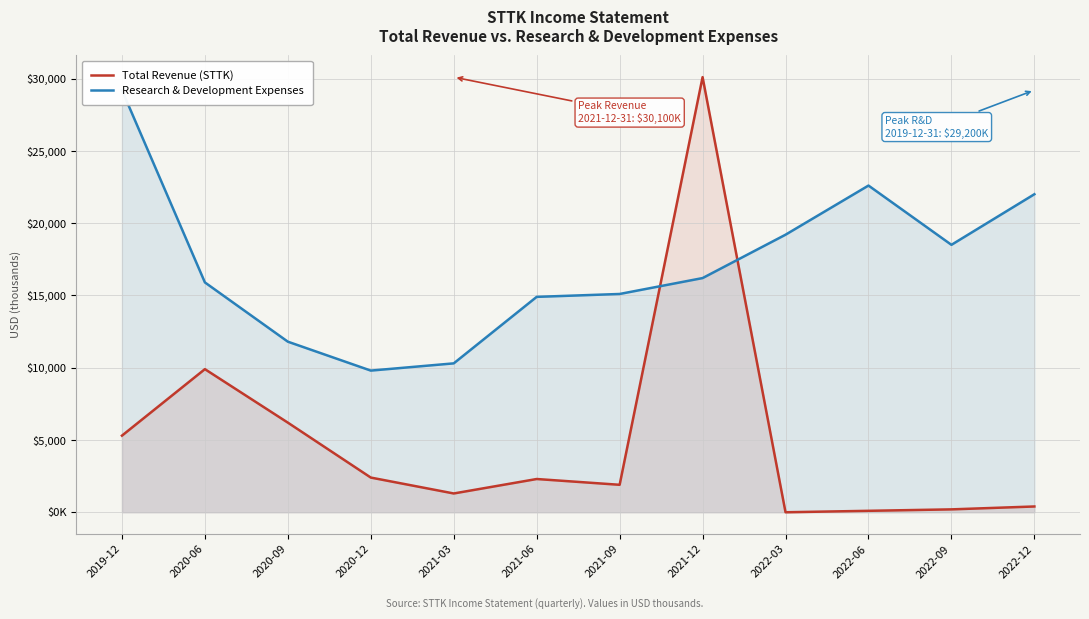

What is the difference between the maximum and minimum values in the Research & Development Expenses series?

19400